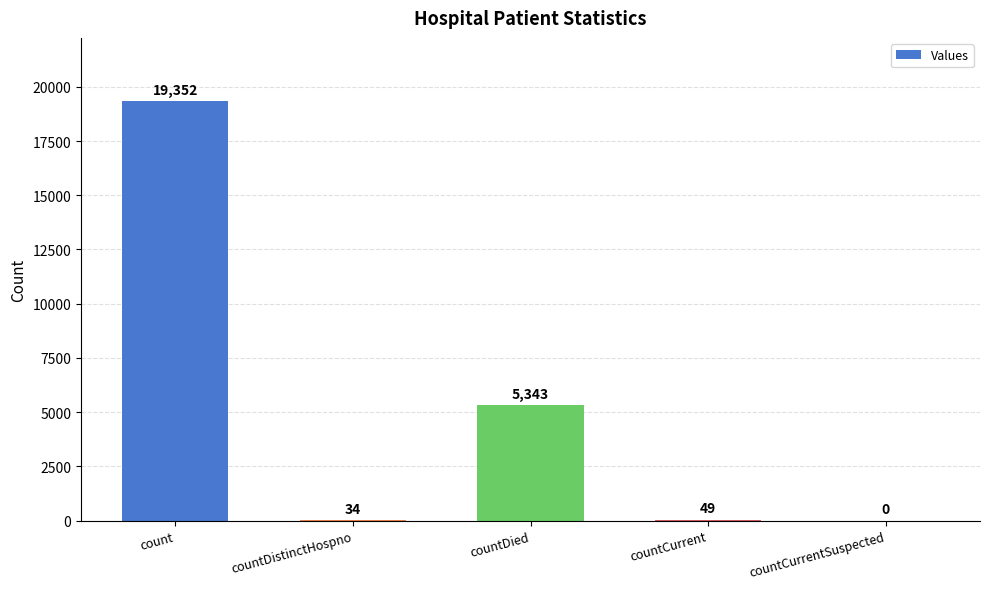

Which has a higher value, countCurrent or countDistinctHospno?

countCurrent